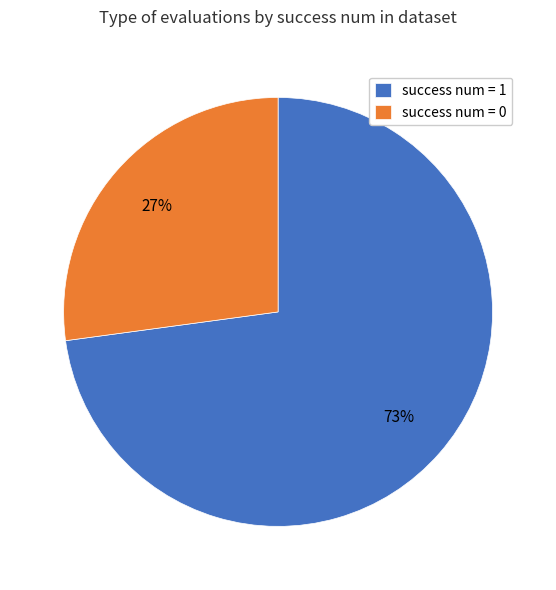

To the nearest percent, what percentage of the pie is success num = 1?

73%